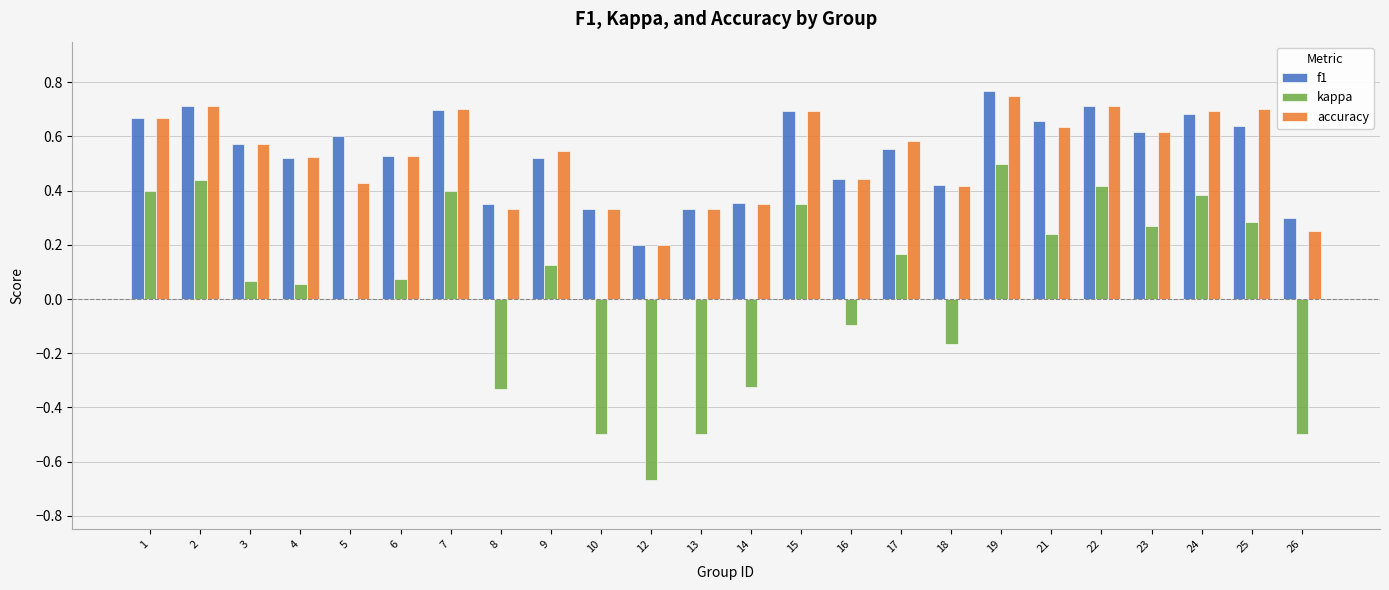

Between 3 and 26, which series saw the biggest shift?

kappa